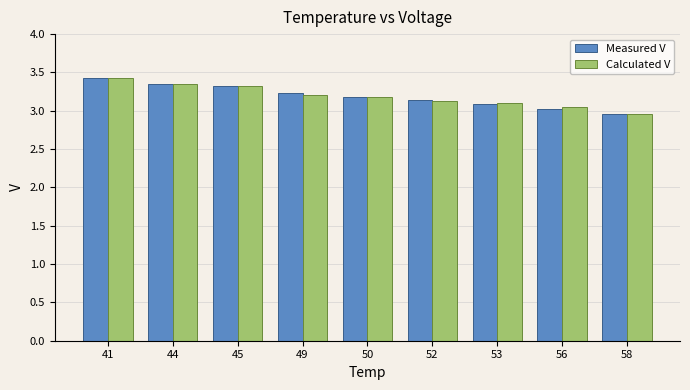

At which category is the sum across all series the highest?

41